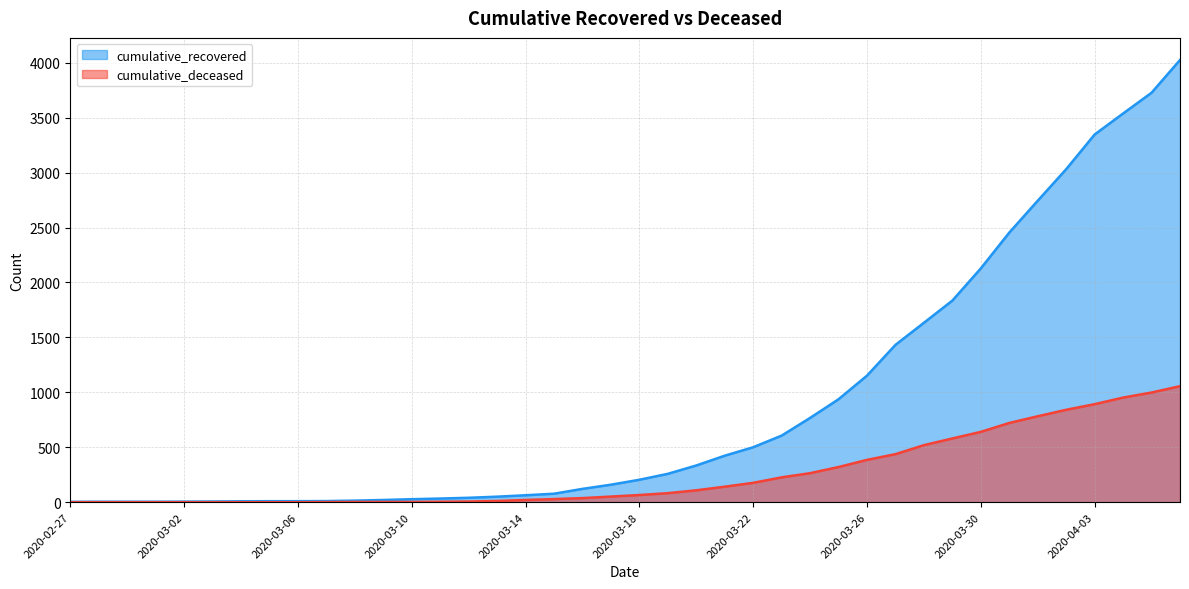

How many lines are shown in the chart?

2